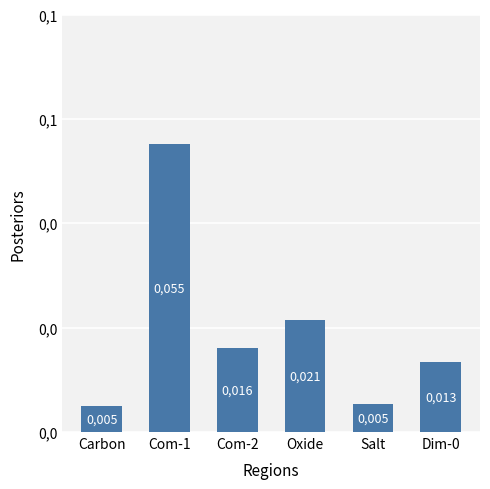

Reading left to right, extract all data points from this chart.

0.0	0.1	0.0	0.0	0.0	0.0